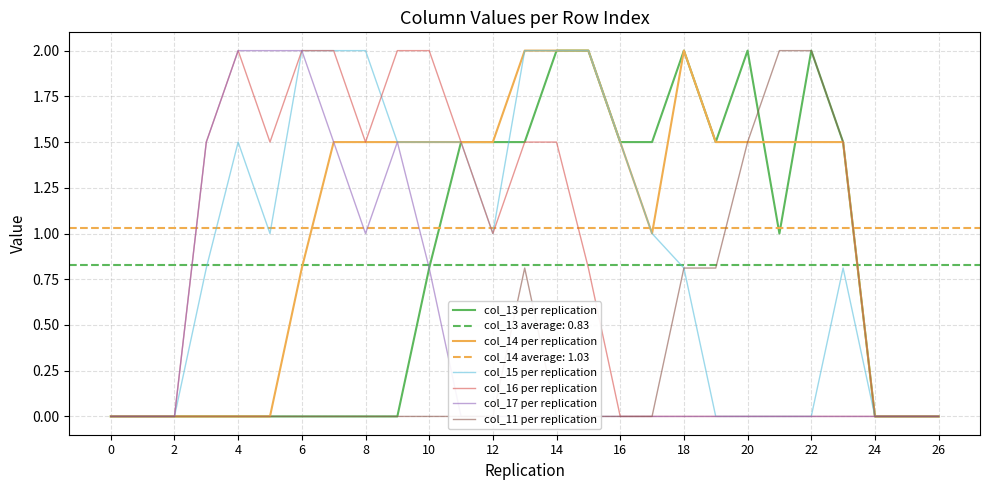

Is it true that col_16 per replication equals 1.0 at 24?

False